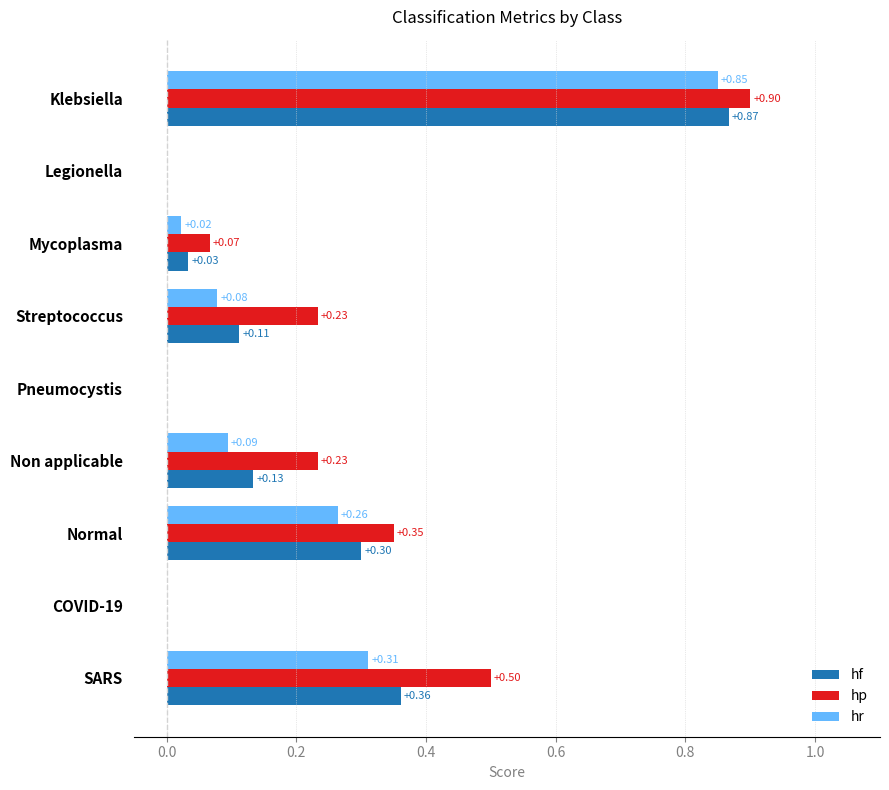

At which category is the sum across all series the highest?

Klebsiella